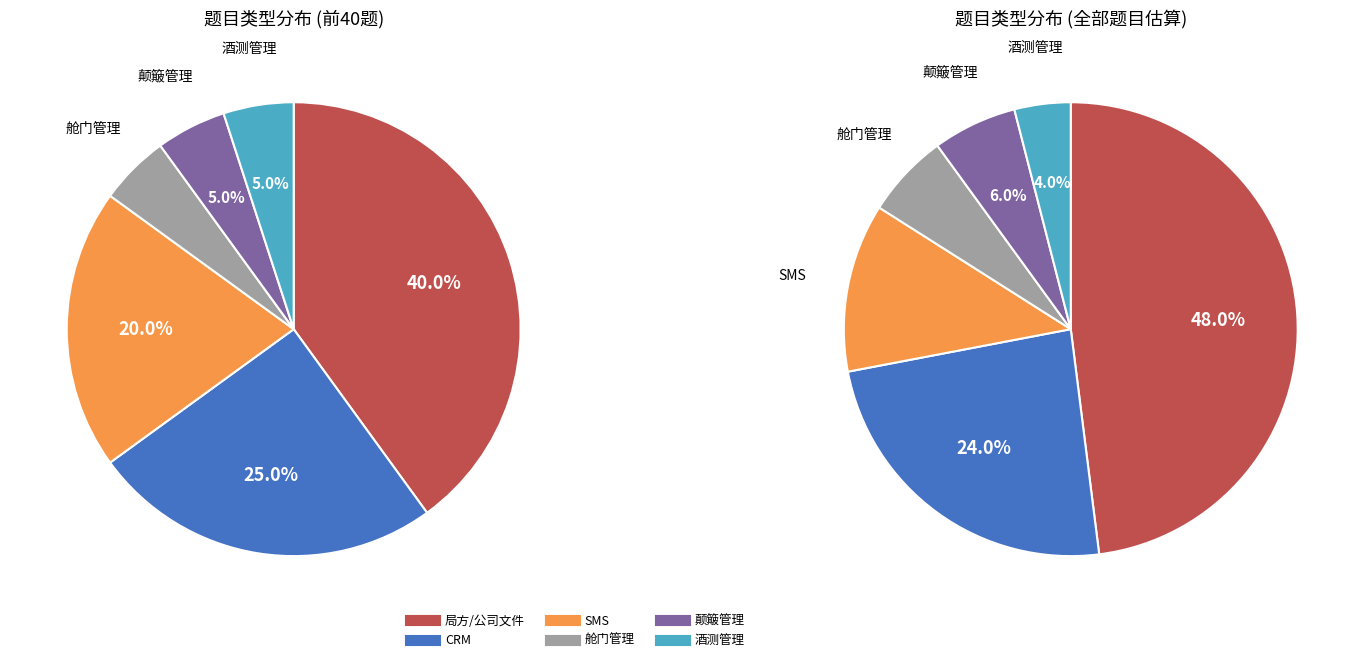

To the nearest percent, what portion does SMS represent?

20%